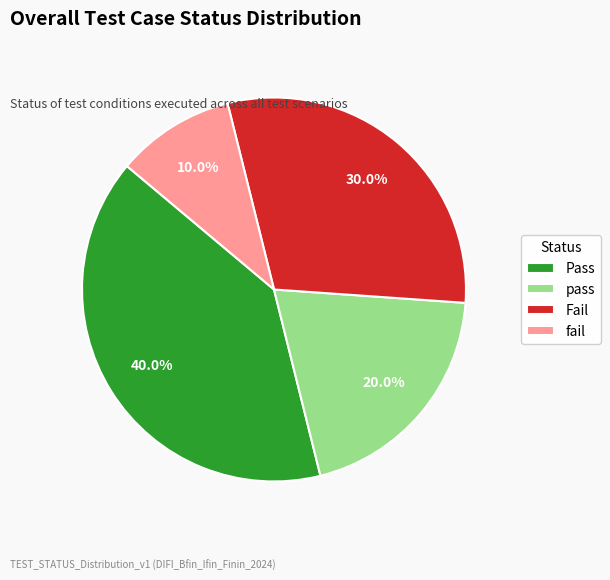

To the nearest percent, what percentage of the pie is fail?

10%